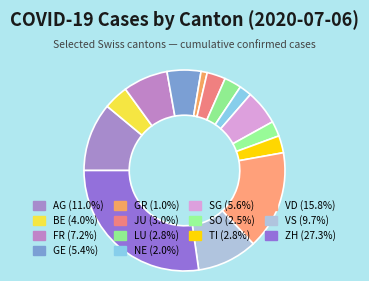

How many slices are in this pie chart?

14